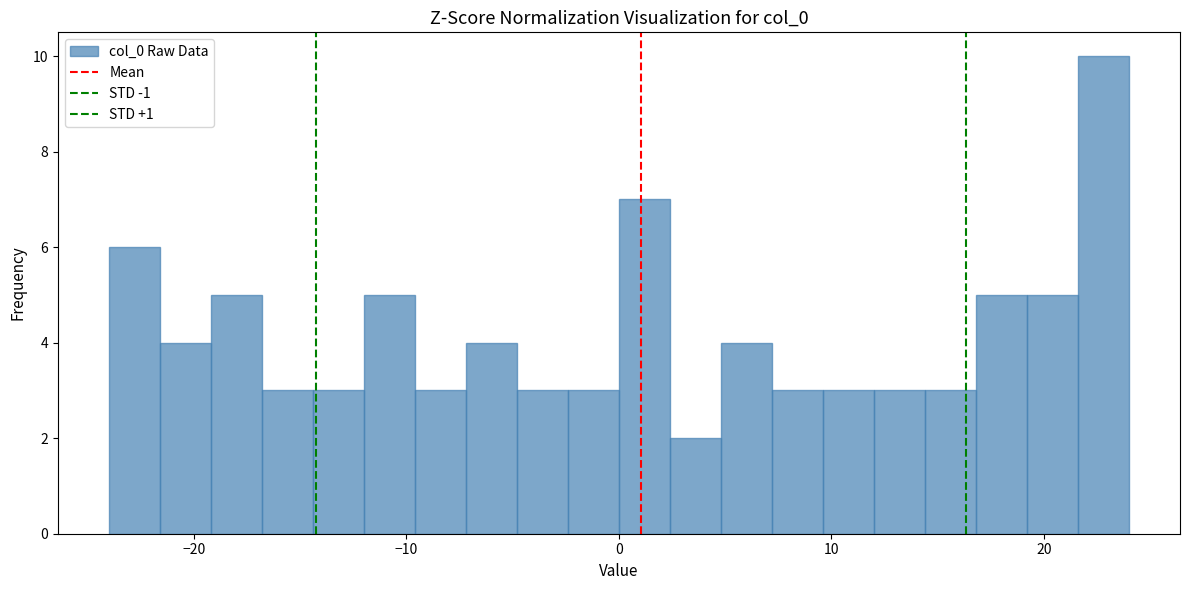

Read against the x-axis, roughly where is the centre of the tallest bar?

23